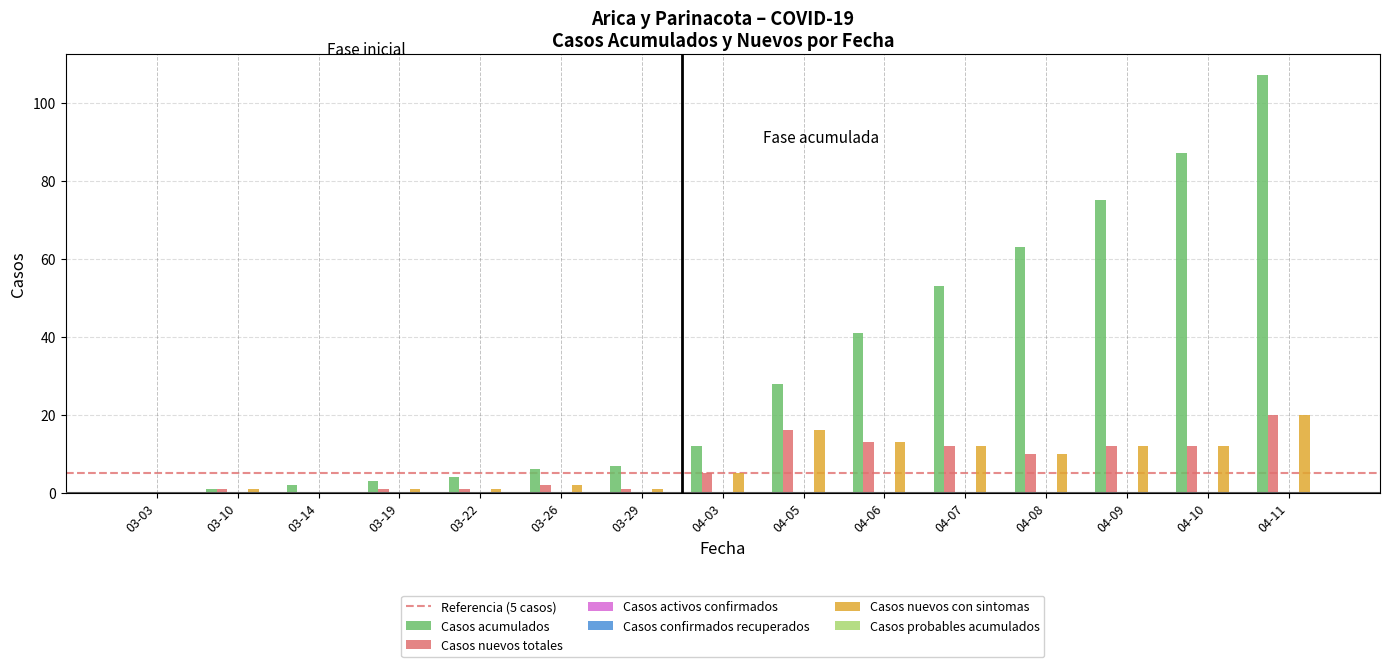

Which category has the lowest value in the Casos acumulados series?

03-03